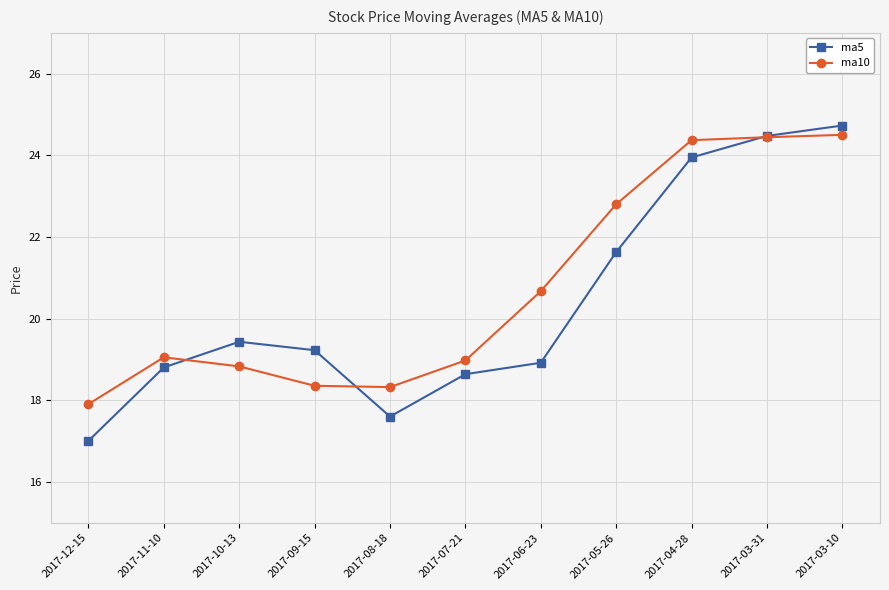

What is the highest value of the ma5 series?

24.7